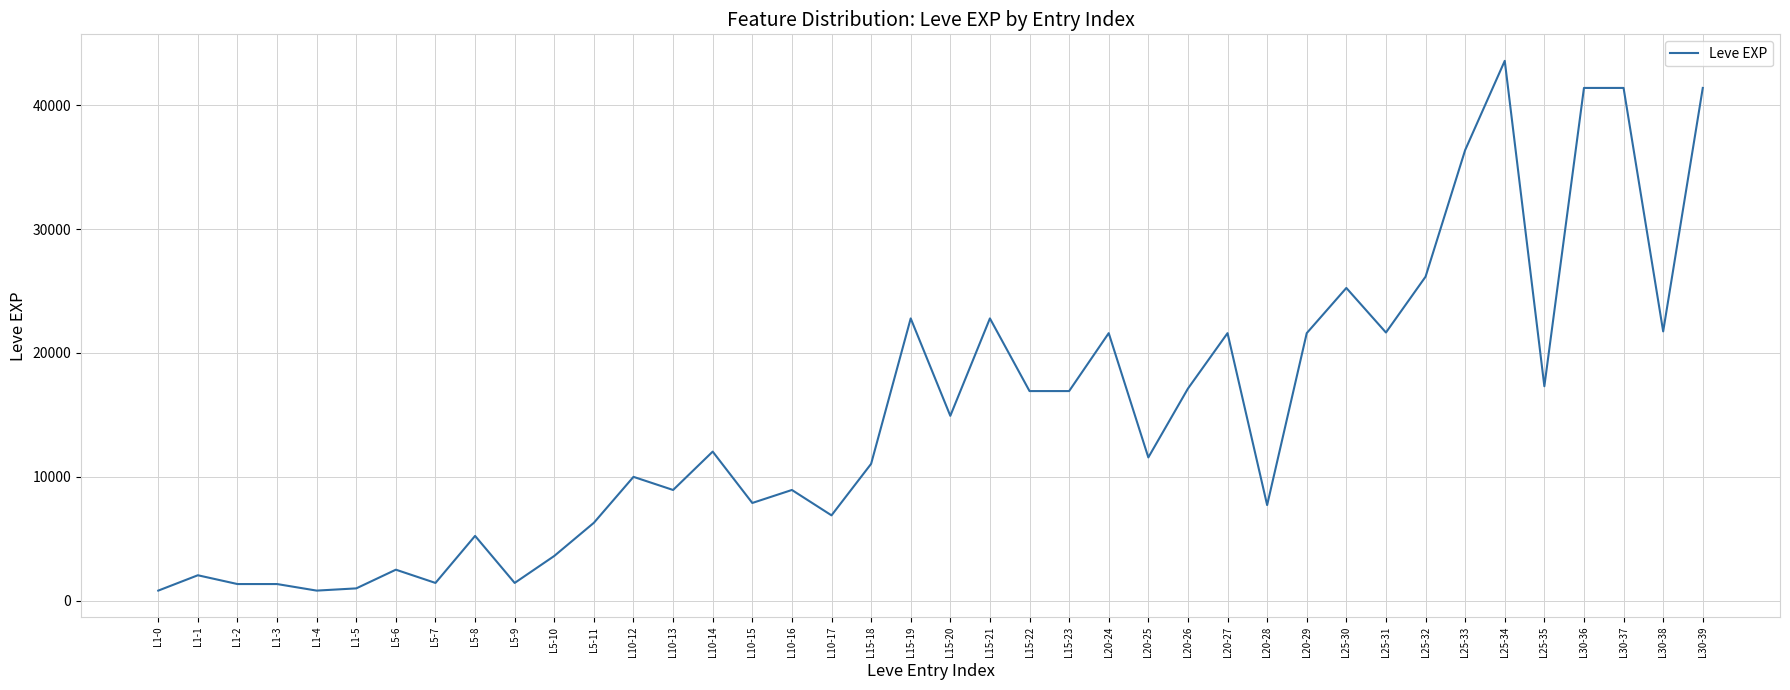

Does the chart display data point markers on the line(s)?

No